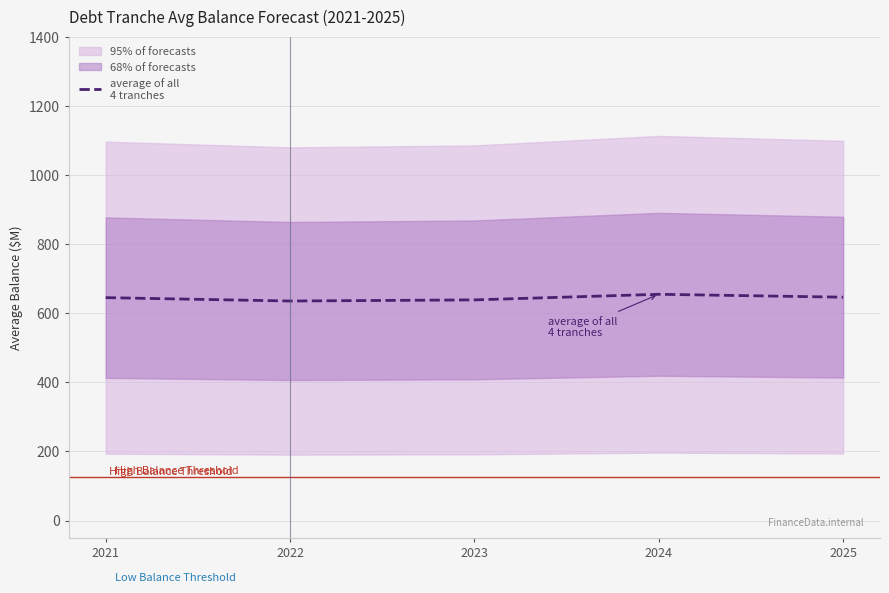

At which category does the data reach its first local peak?

2024